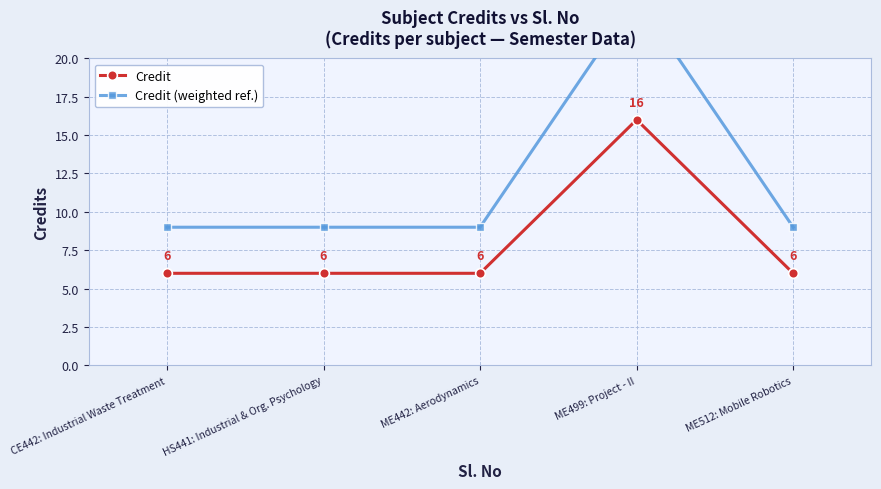

Which label corresponds to the largest value in the chart?

ME499: Project - II